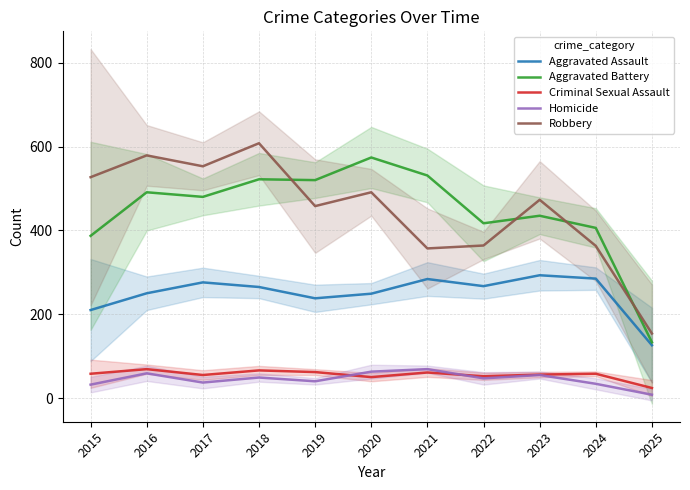

The Criminal Sexual Assault series shows 76 at 2015. True or false?

False